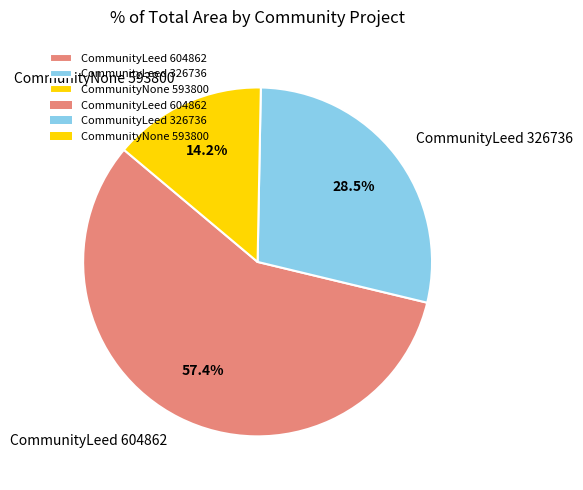

Between CommunityNone 593800 and CommunityLeed 604862, which is larger?

CommunityLeed 604862